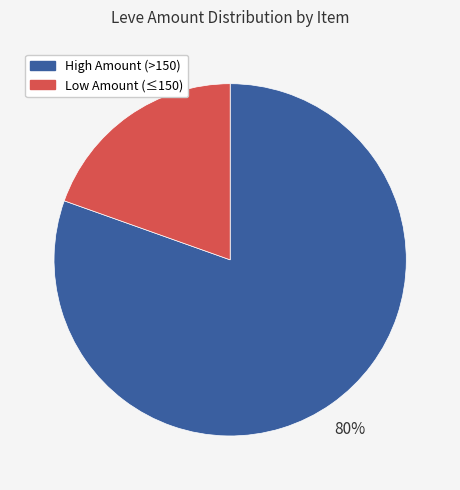

Does any single category account for the majority?

Yes